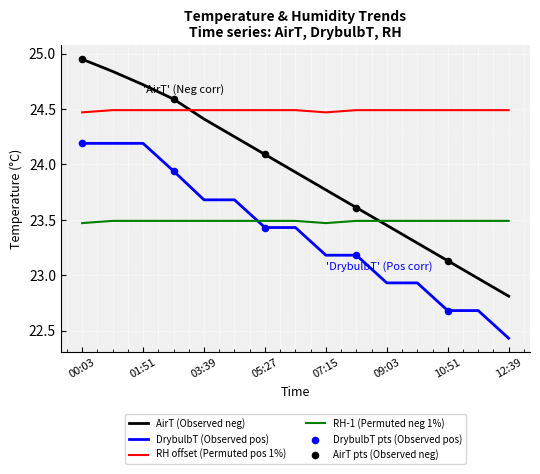

Which series has the largest total across all categories?

RH offset (Permuted pos 1%)